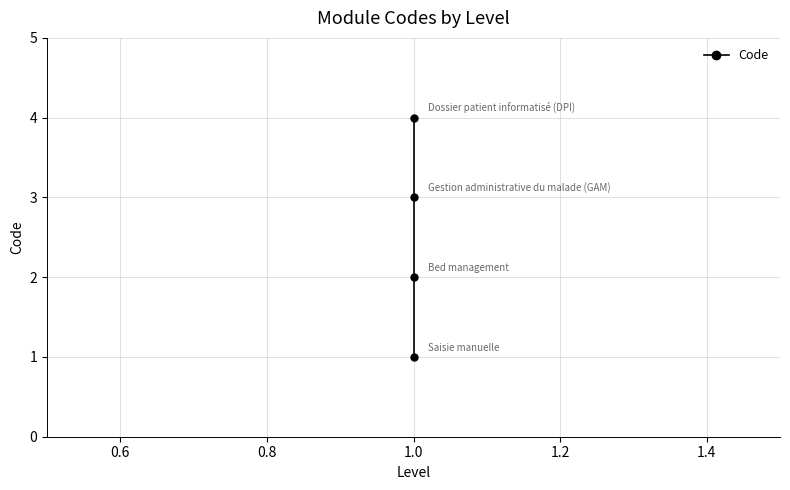

What is the sum of all values?

10